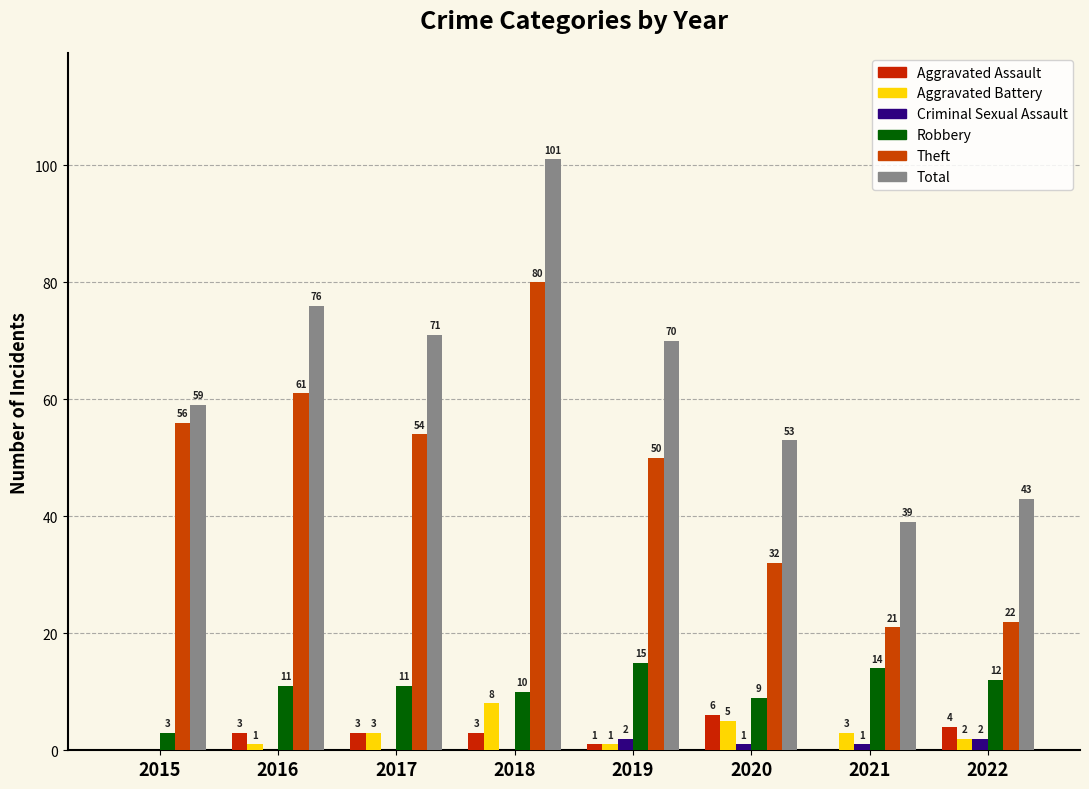

What is the approximate value of Theft at 2018, to the nearest 10?

80